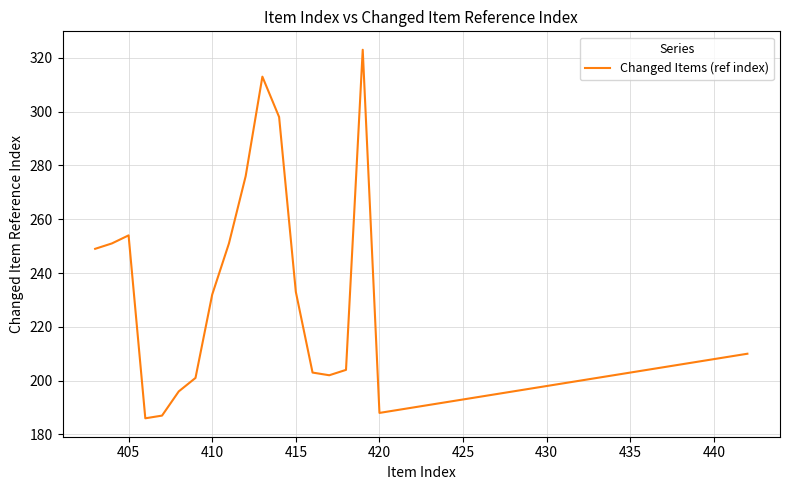

What is the difference between the maximum and minimum values?

137